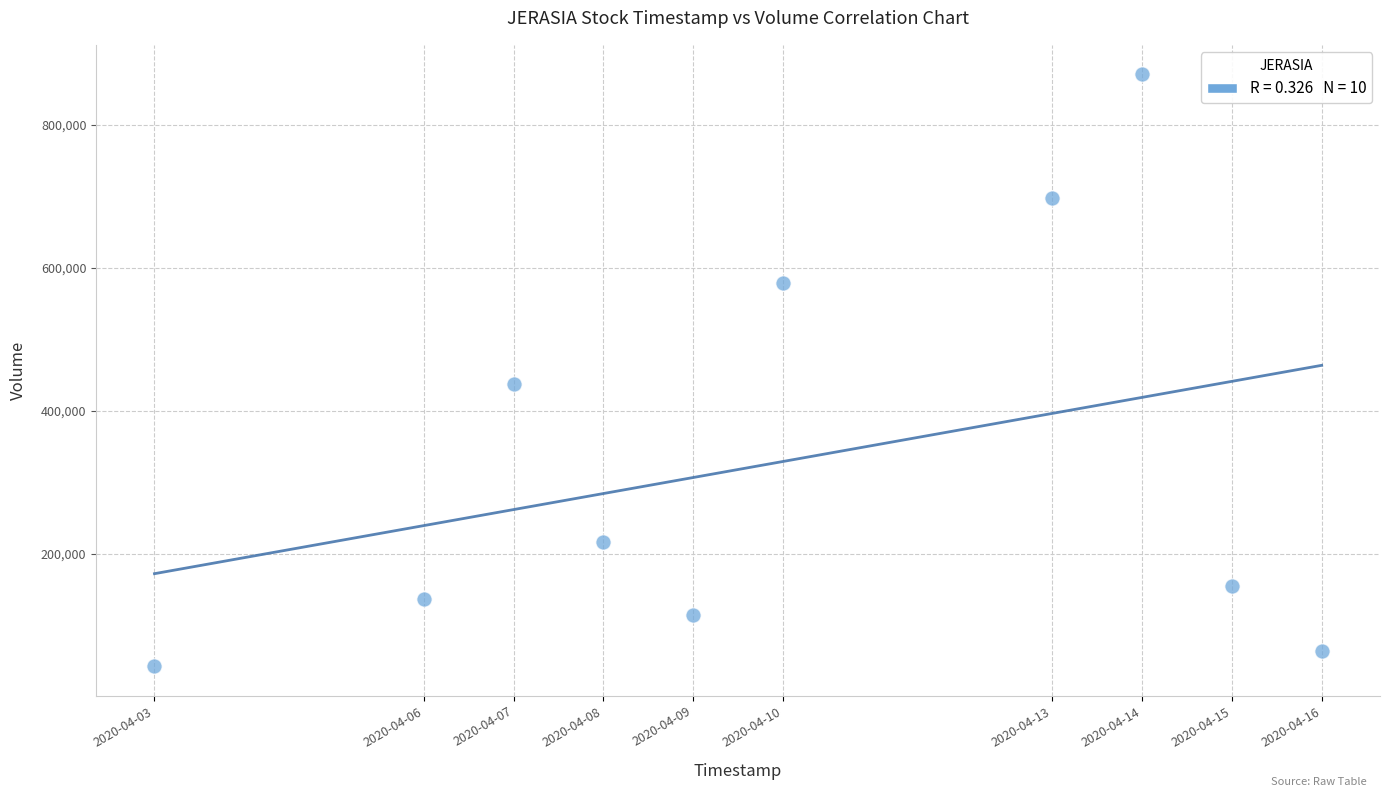

What Y value in the scatter plot is closest to 456450?

437800